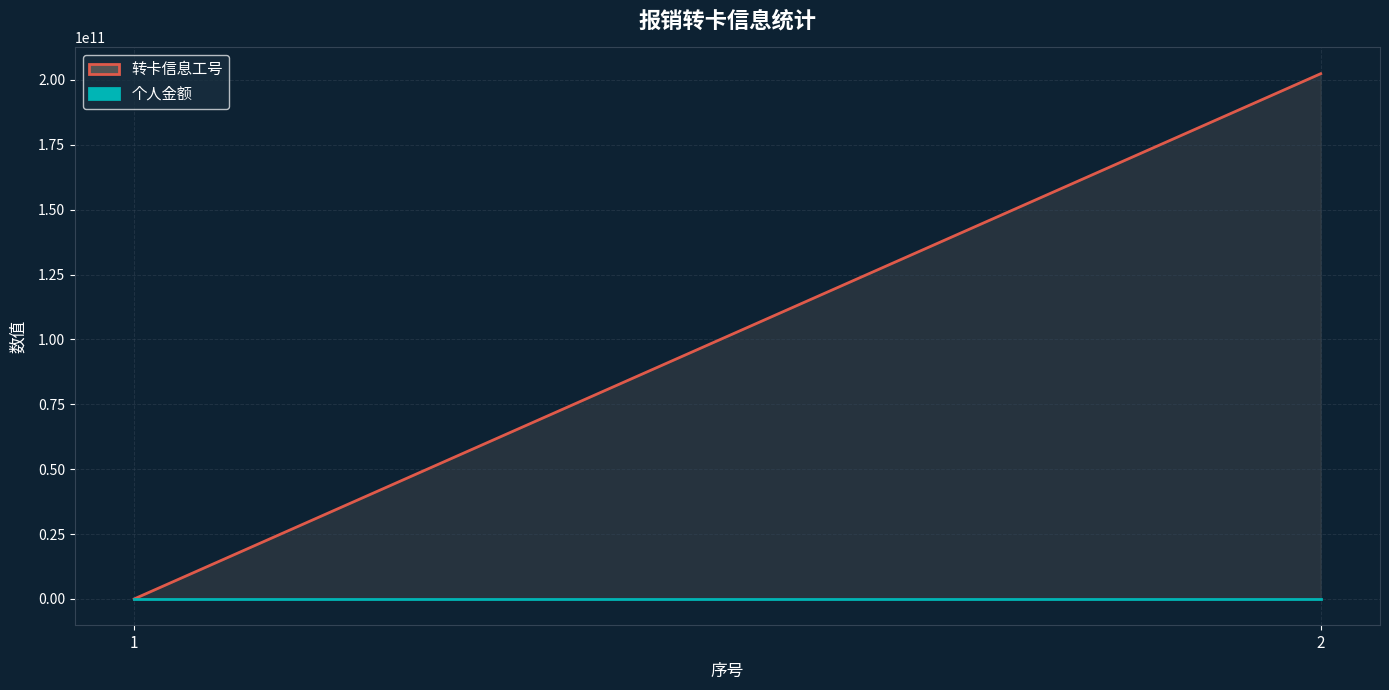

How many lines are shown in the chart?

2